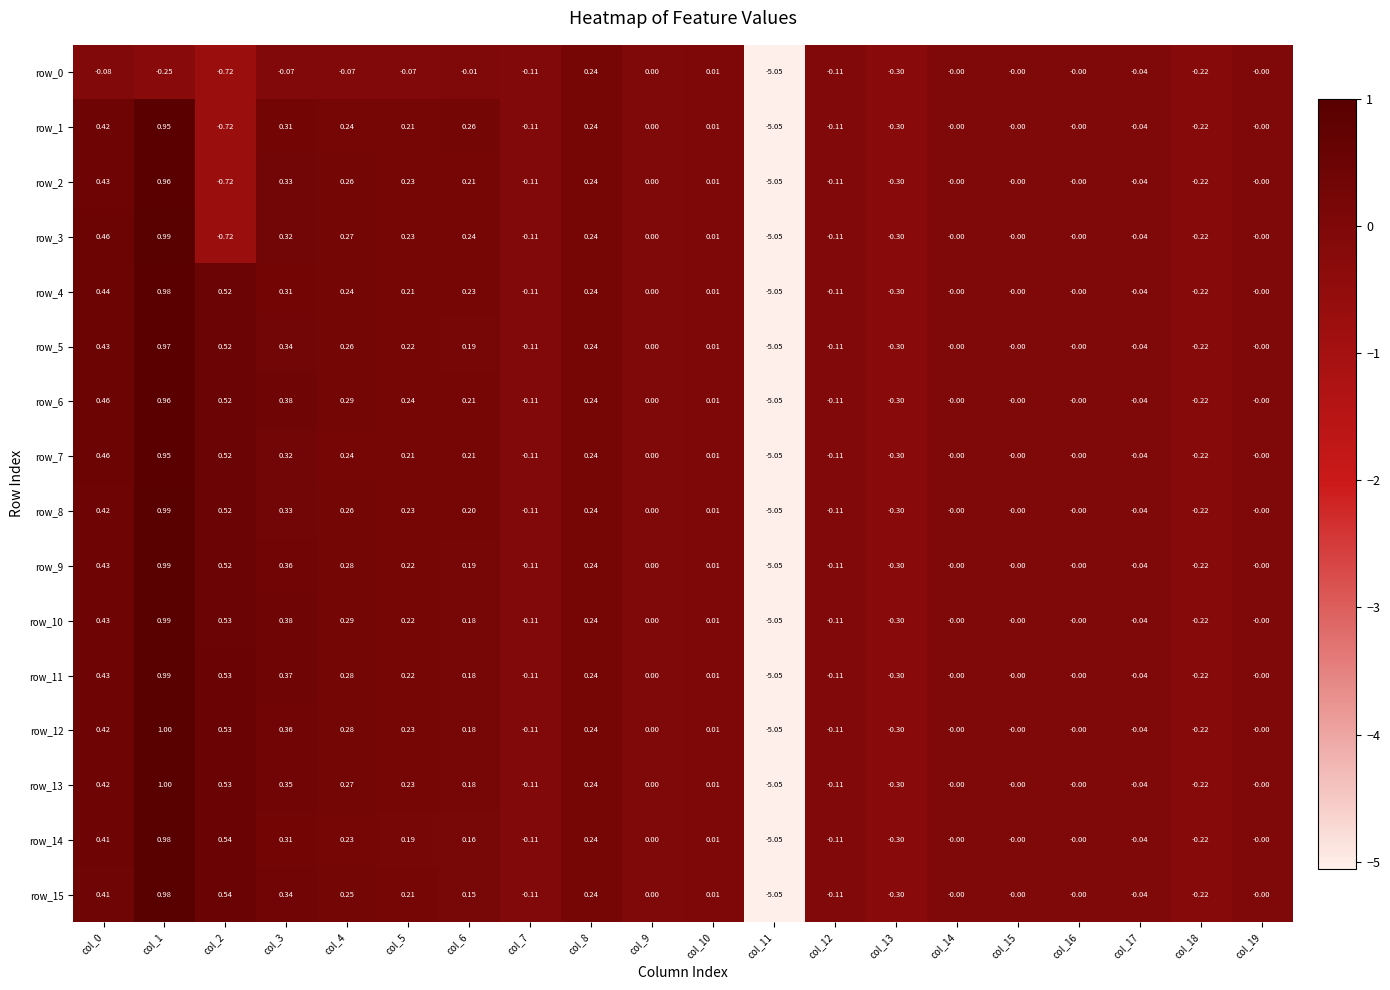

Which category has the highest value across all series?

col_1